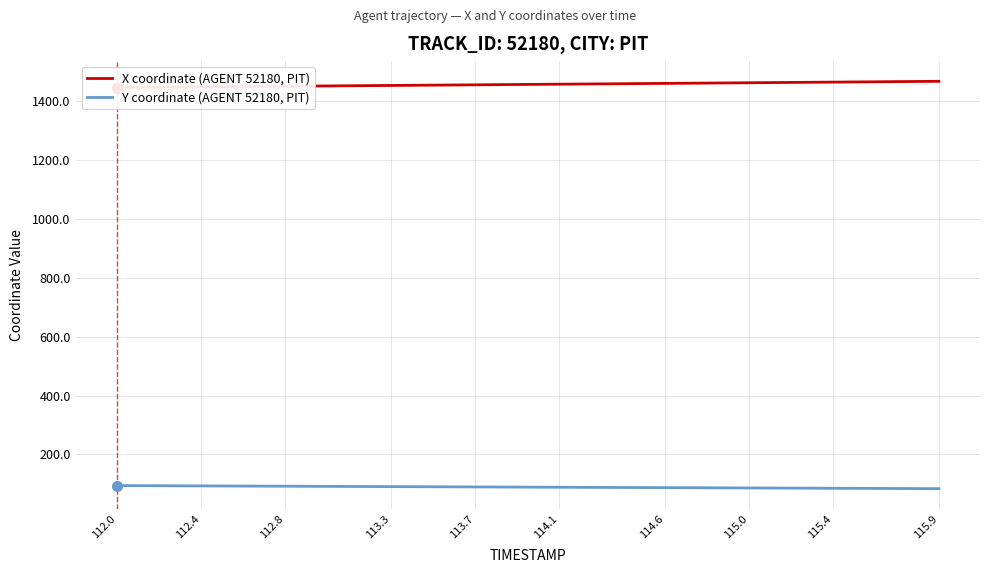

What is the average value of the Y coordinate (AGENT 52180, PIT) series?

89.2